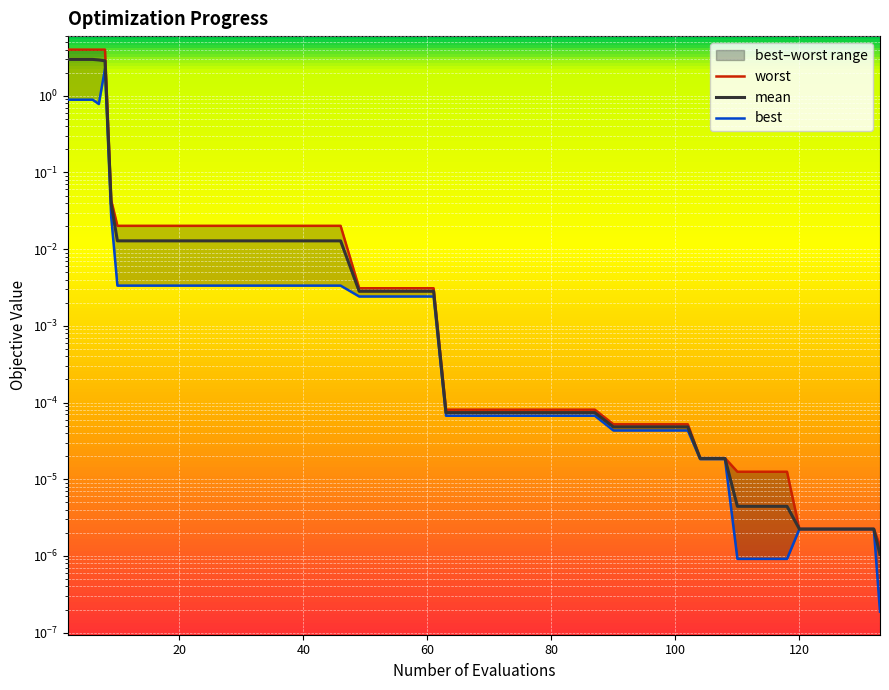

How many lines are shown in the chart?

3